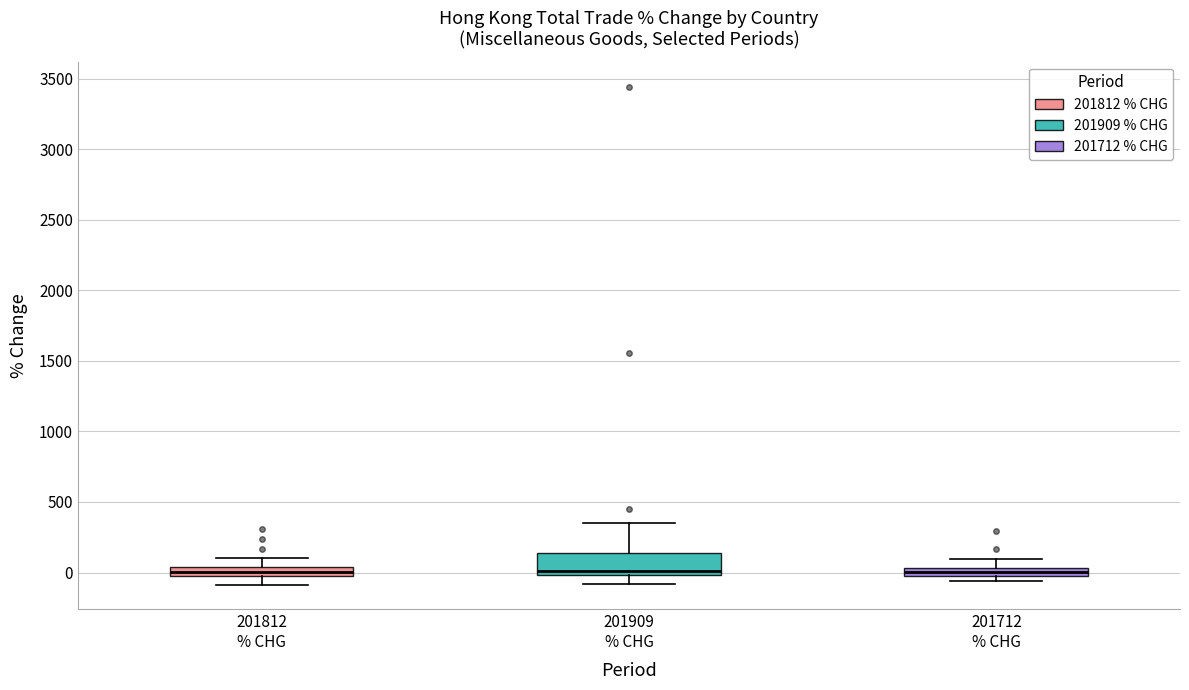

Comparing the boxes themselves (not the whiskers), which one is the tallest?

201909 % CHG